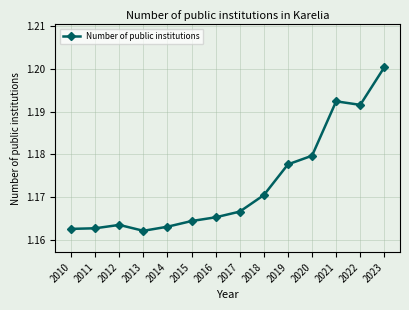

The value at 2012 is 1.9. True or false?

False